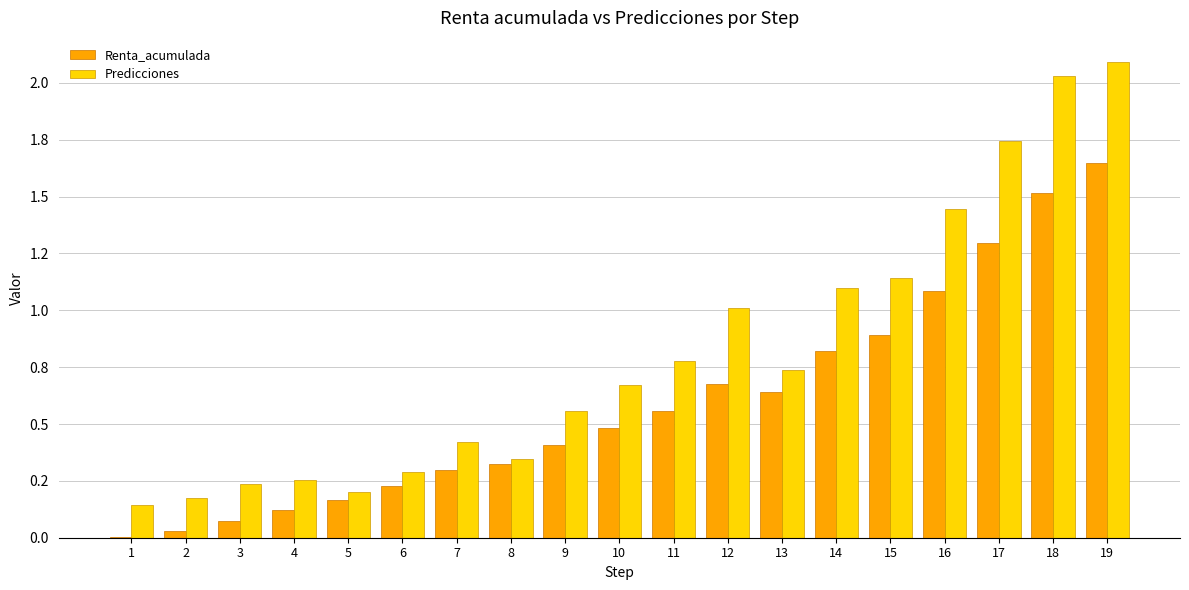

Are the bars grouped side by side (vs. stacked)?

Yes